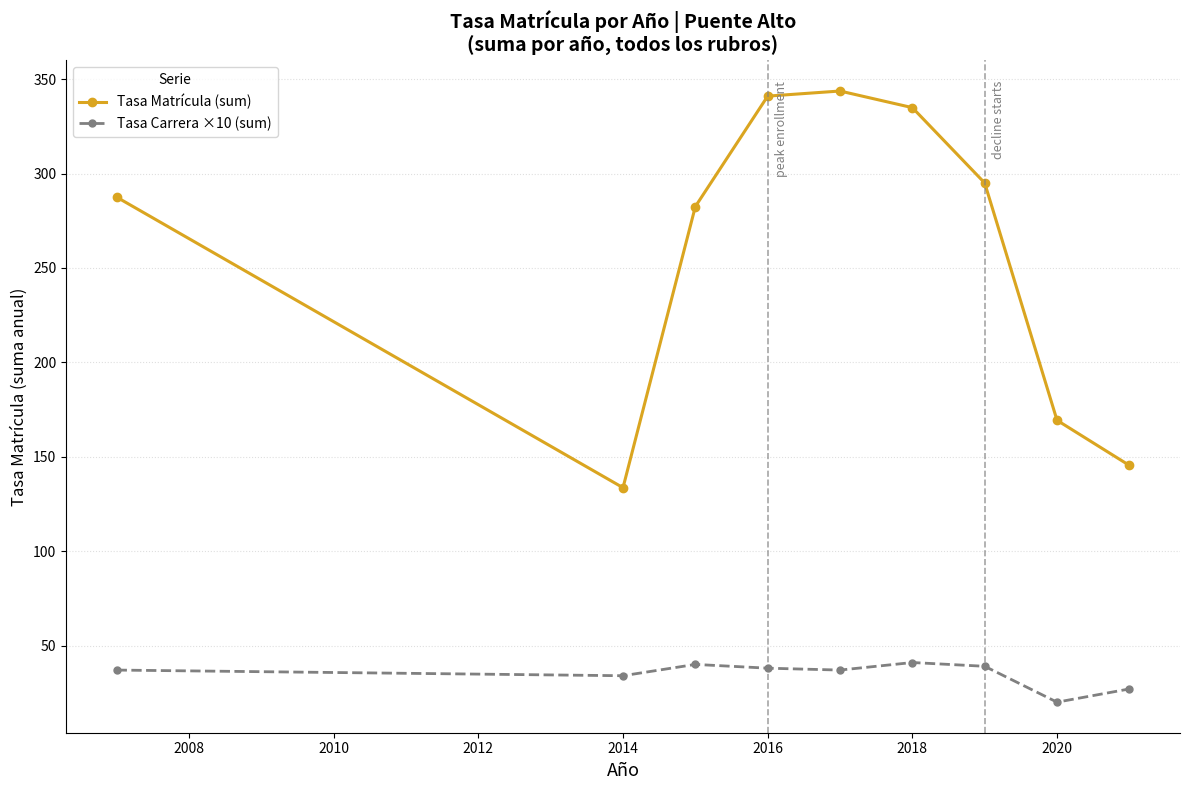

True or false: Tasa Carrera ×10 (sum) and Tasa Matrícula (sum) cross at least once.

False